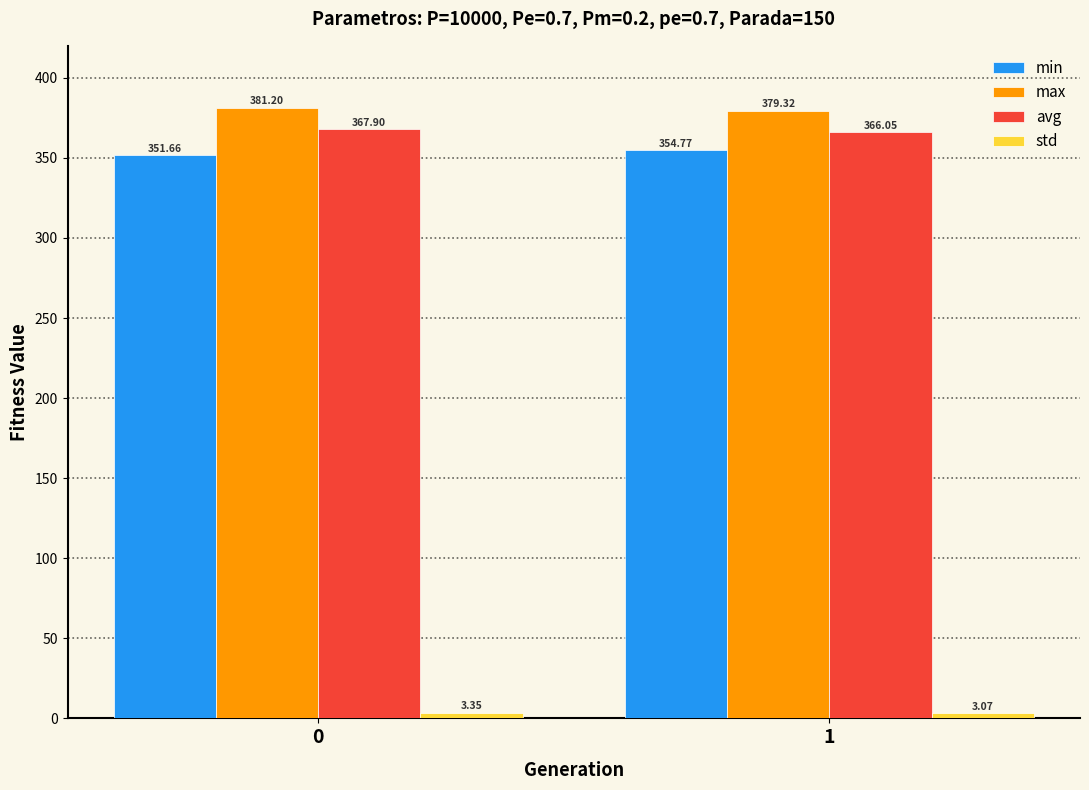

What is the sum of the min values at 0 and 1?

706.4